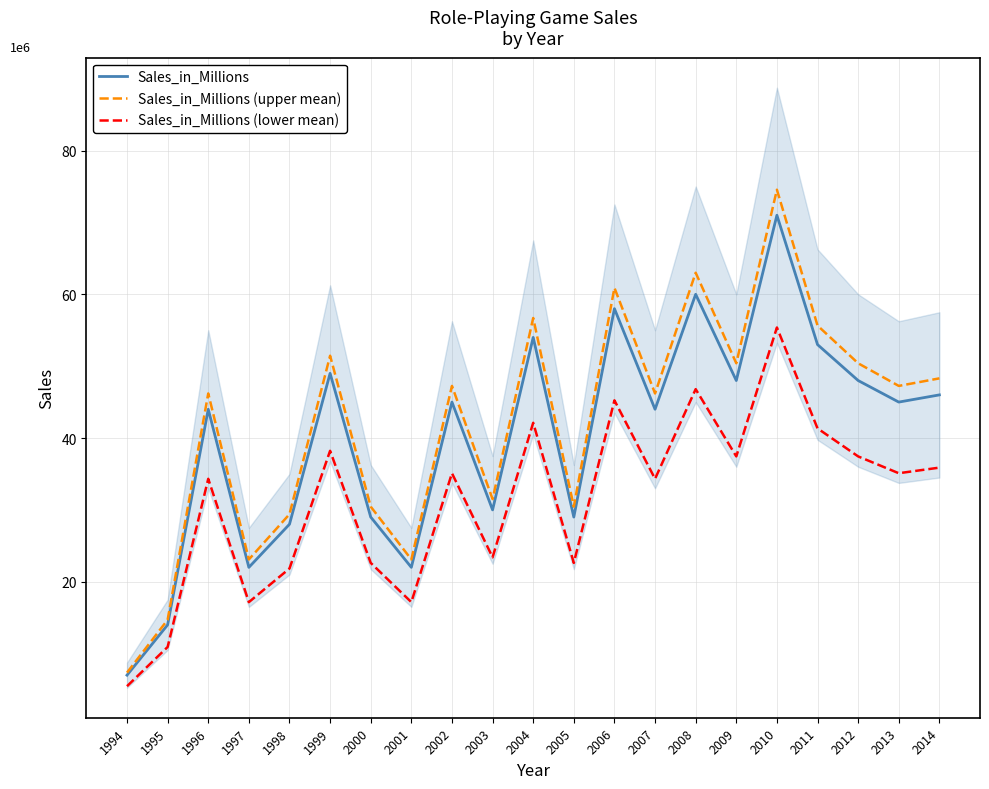

Between 2003 and 2010, which is larger?

2010